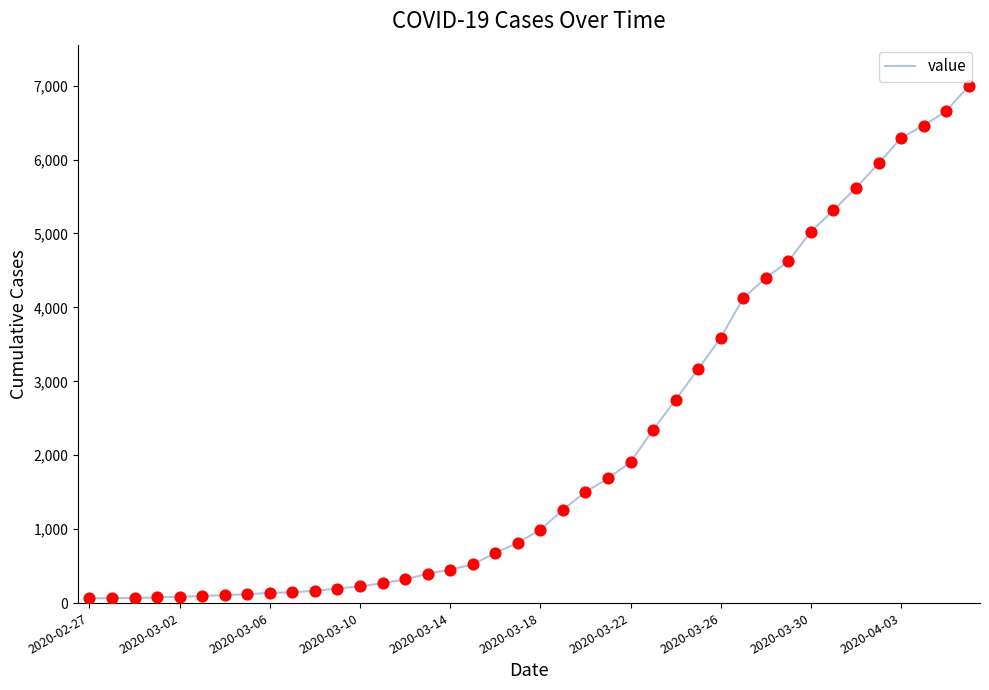

What is the maximum value shown in the chart?

6995